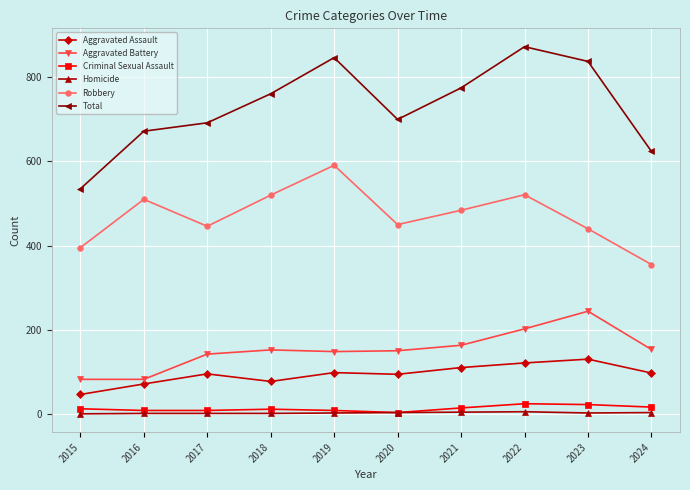

True or false: Aggravated Assault has more than 1 interior local peaks.

True